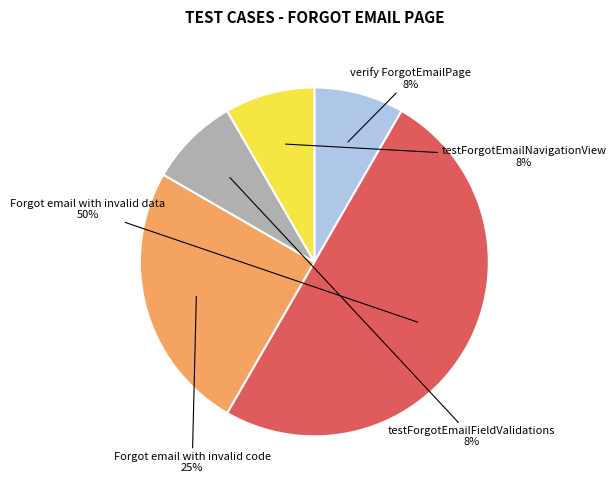

Is it true that testForgotEmailNavigationView is 8% of the pie?

True